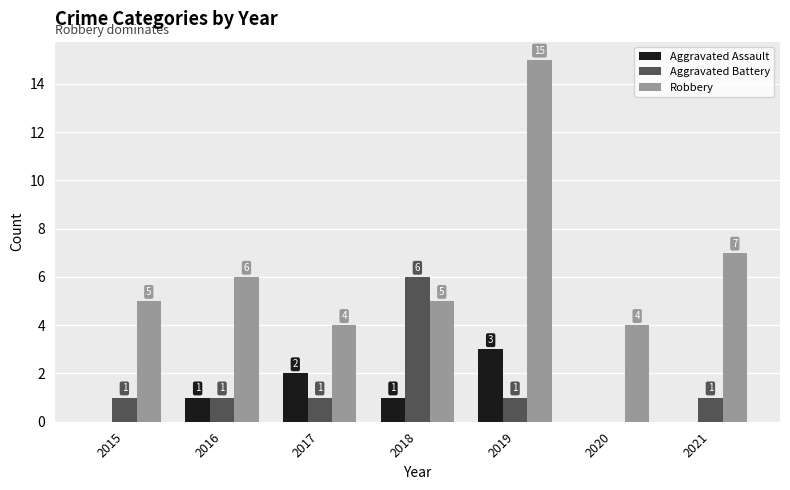

Which series changed the most between 2019 and 2020?

Robbery